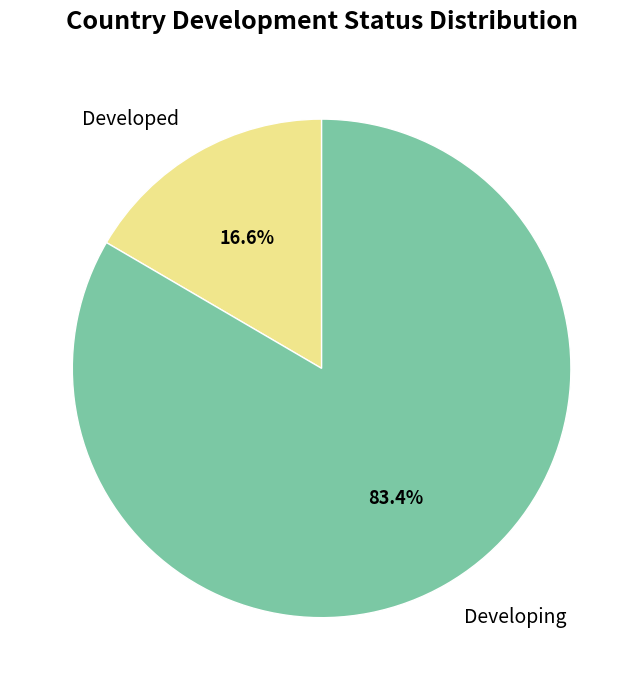

True or false: Developing accounts for 83% of the total.

True